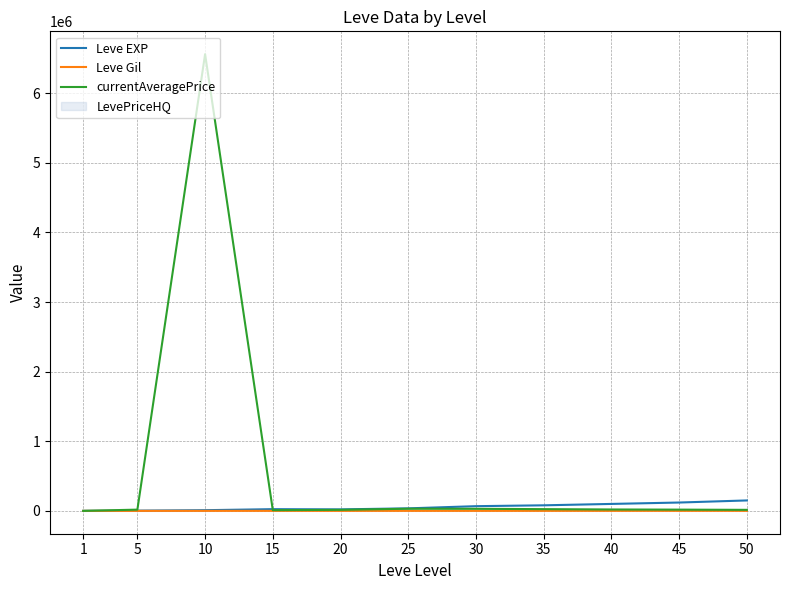

Reading left to right, what are all the values shown in this chart?

Leve EXP: 630.0	3600.0	9990.0	24790.0	21600.0	36390.0	67730.0	80000.0	100000.0	120000.0	150000.0
Leve Gil: 113.0	139.0	293.0	529.0	290.0	485.0	463.0	500.0	550.0	600.0	650.0
currentAveragePrice: 41.9	17999.8	6561499.5	10287.5	15000.0	31149.8	30026.4	25000.0	20000.0	18000.0	15000.0